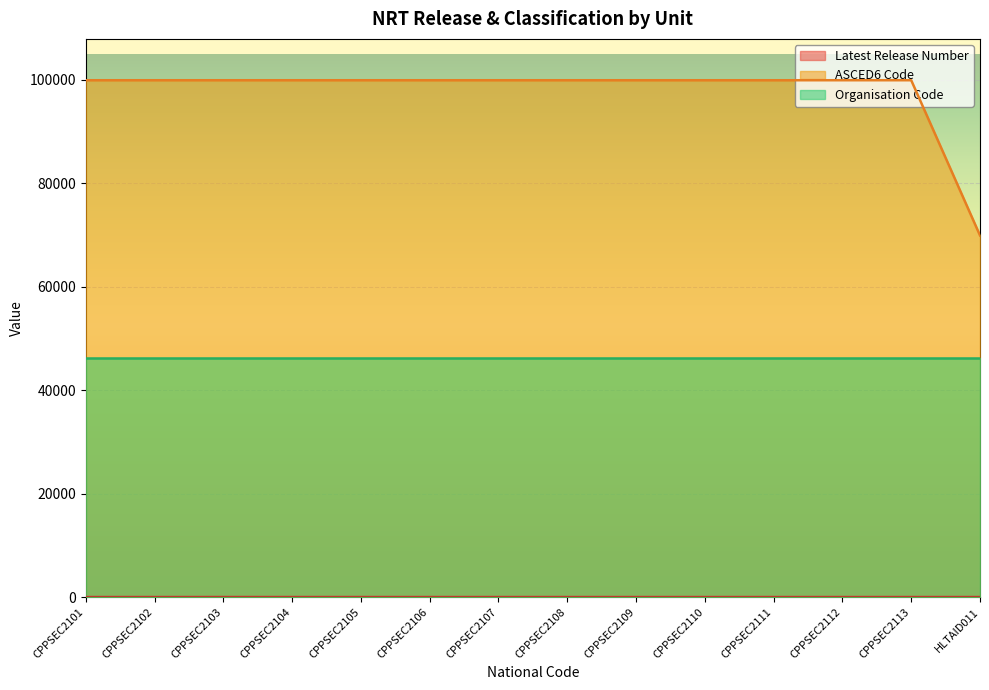

What is the maximum value shown in the chart?

99905